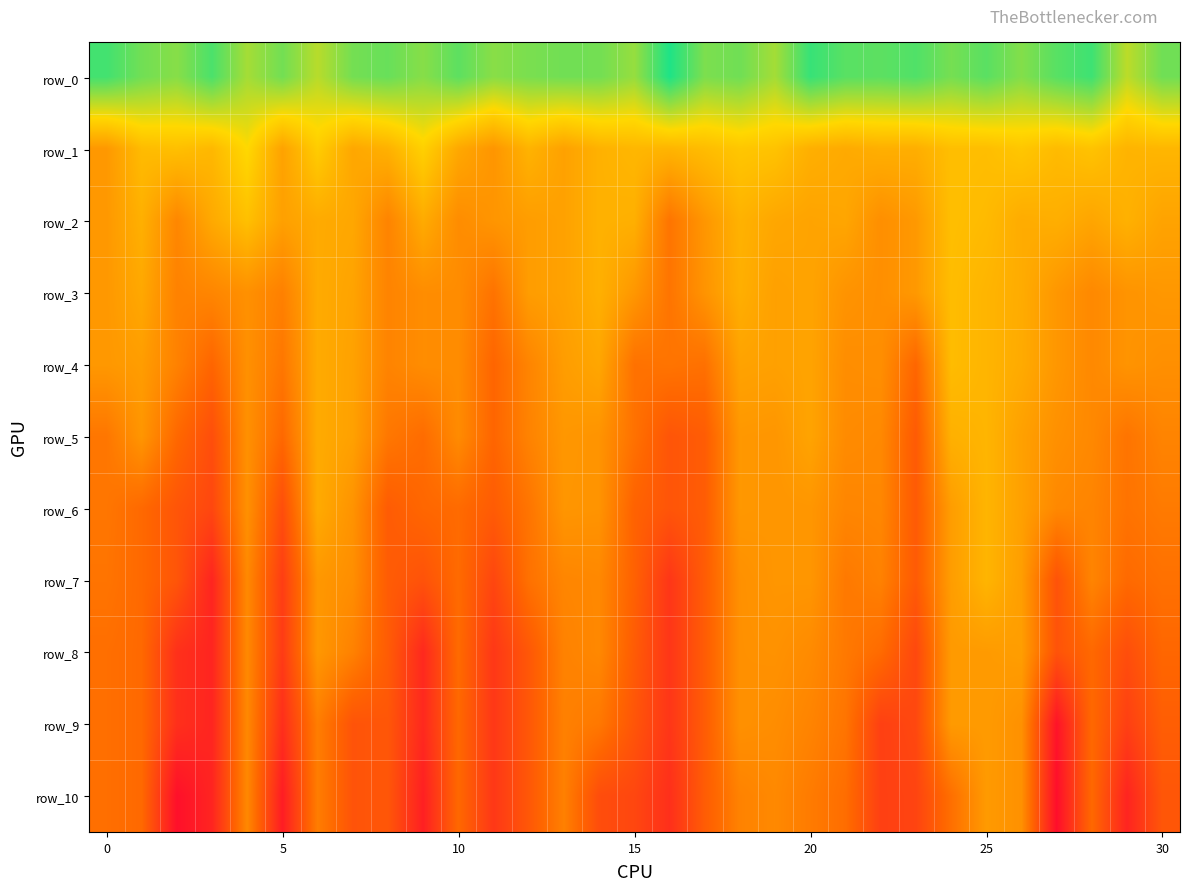

Which series has the widest spread of values?

row_7